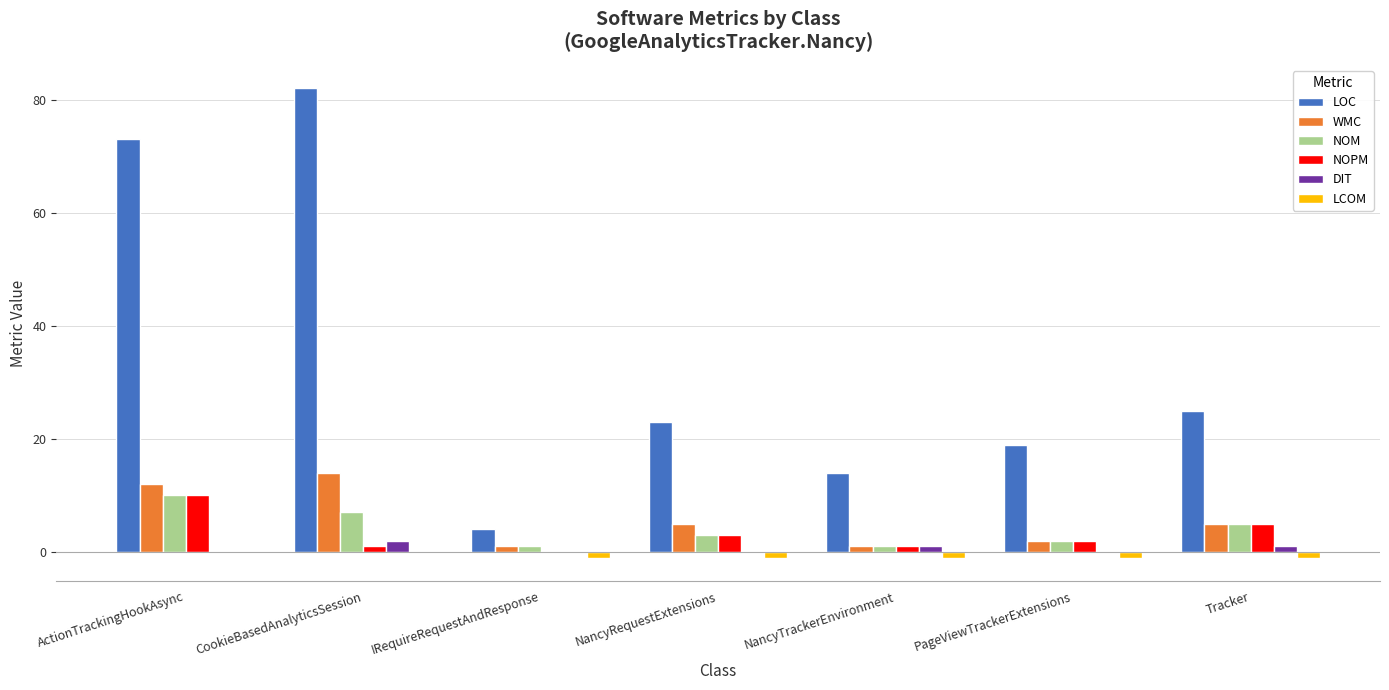

How many values in NOPM are above zero?

6